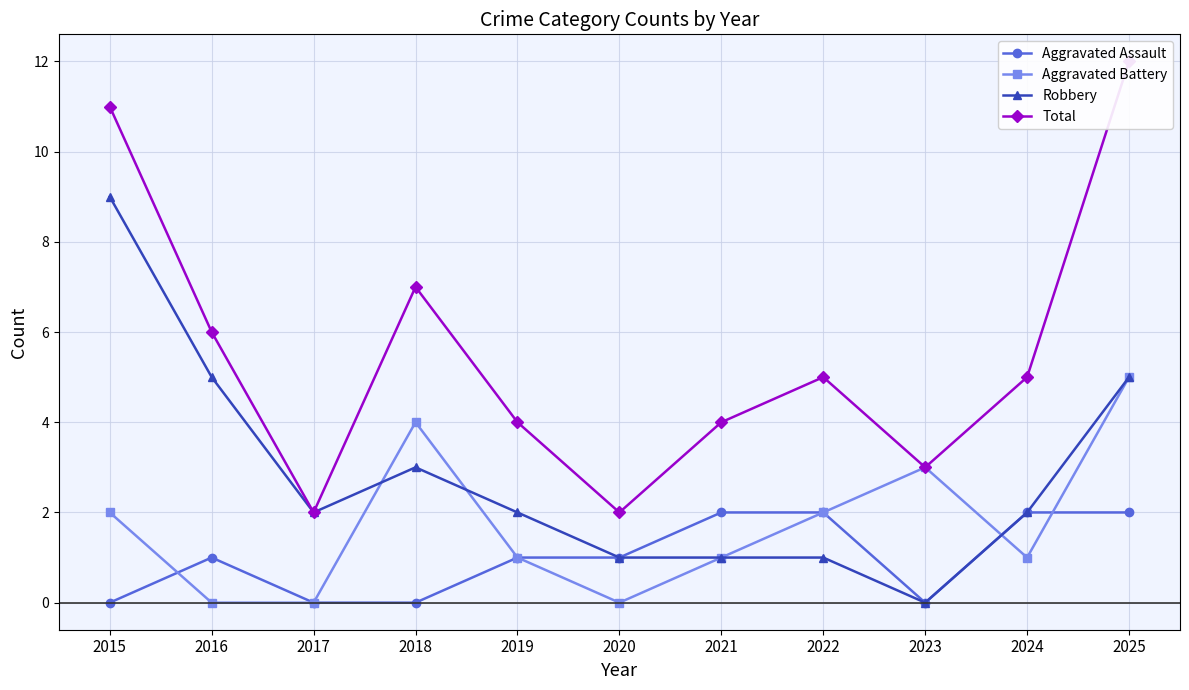

Between 2016 and 2019, which is larger?

2016